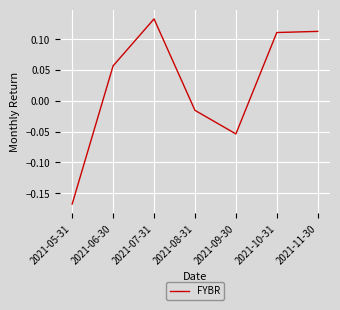

How many values are below zero?

3